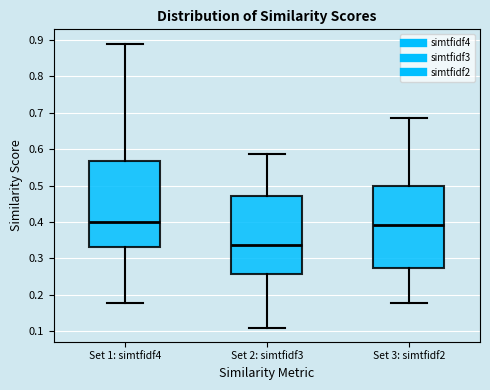

Reading left to right, transcribe this box plot: for each box, give where its median line is, the range the box spans, and where its two whiskers end, as read against the y-axis. The values are not printed on the chart, so give them approximately, as read against the axis.

Set 1: simtfidf4: median 0.40, box 0.33 to 0.57, whiskers 0.18 to 0.89
Set 2: simtfidf3: median 0.34, box 0.26 to 0.47, whiskers 0.11 to 0.59
Set 3: simtfidf2: median 0.39, box 0.27 to 0.50, whiskers 0.18 to 0.69